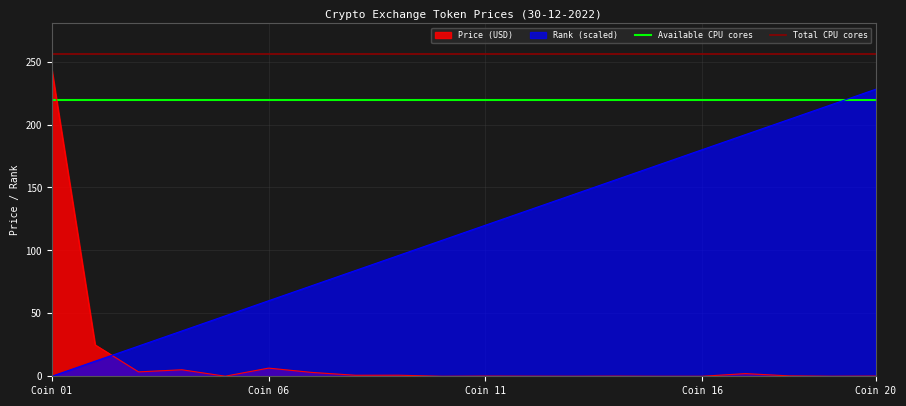

True or false: Rank (scaled) has a value of 48.5 at Coin 20.

False